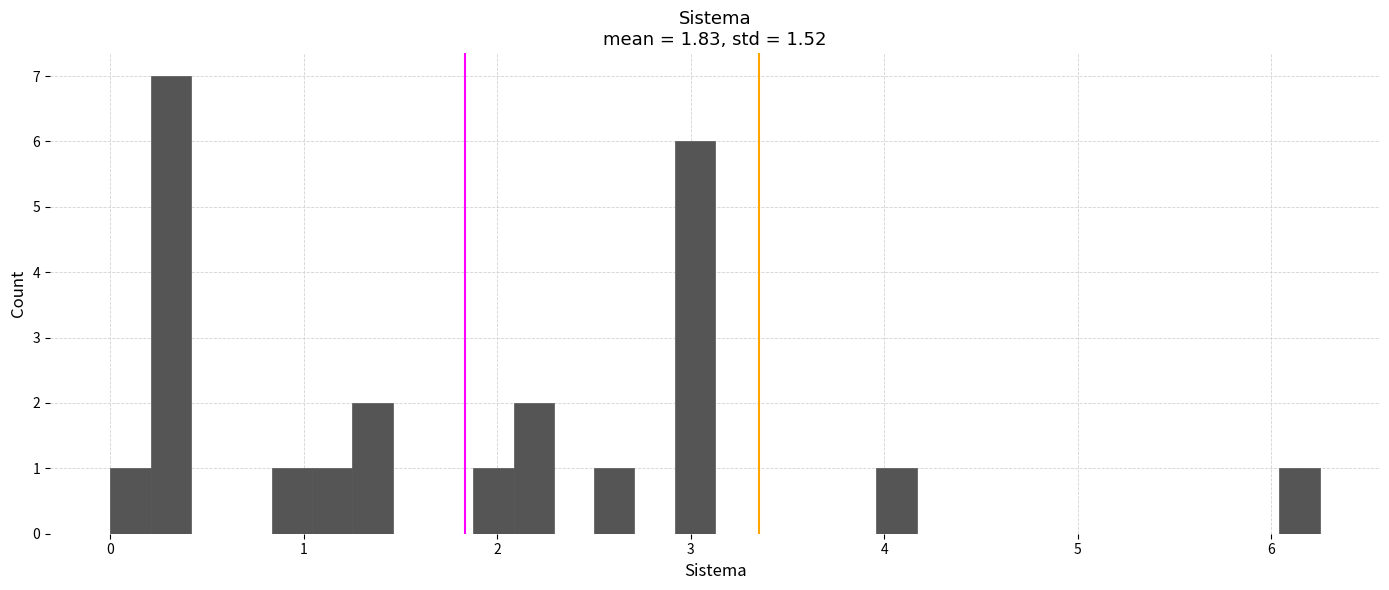

Read against the x-axis, roughly where is the centre of the tallest bar?

0.3